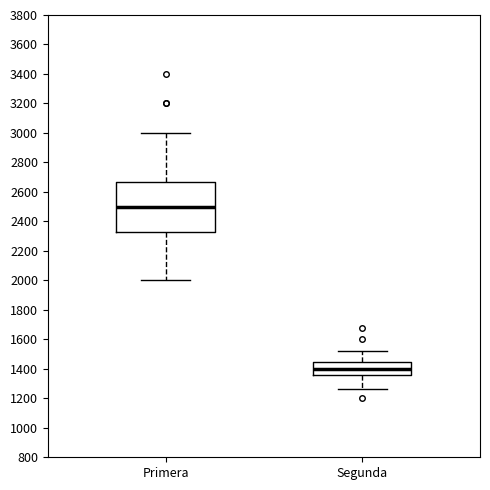

Reading left to right, transcribe this box plot: for each box, give where its median line is, the range the box spans, and where its two whiskers end, as read against the y-axis. The values are not printed on the chart, so give them approximately, as read against the axis.

Primera: median 2500, box 2320 to 2680, whiskers 2000 to 3000
Segunda: median 1400, box 1360 to 1440, whiskers 1260 to 1520